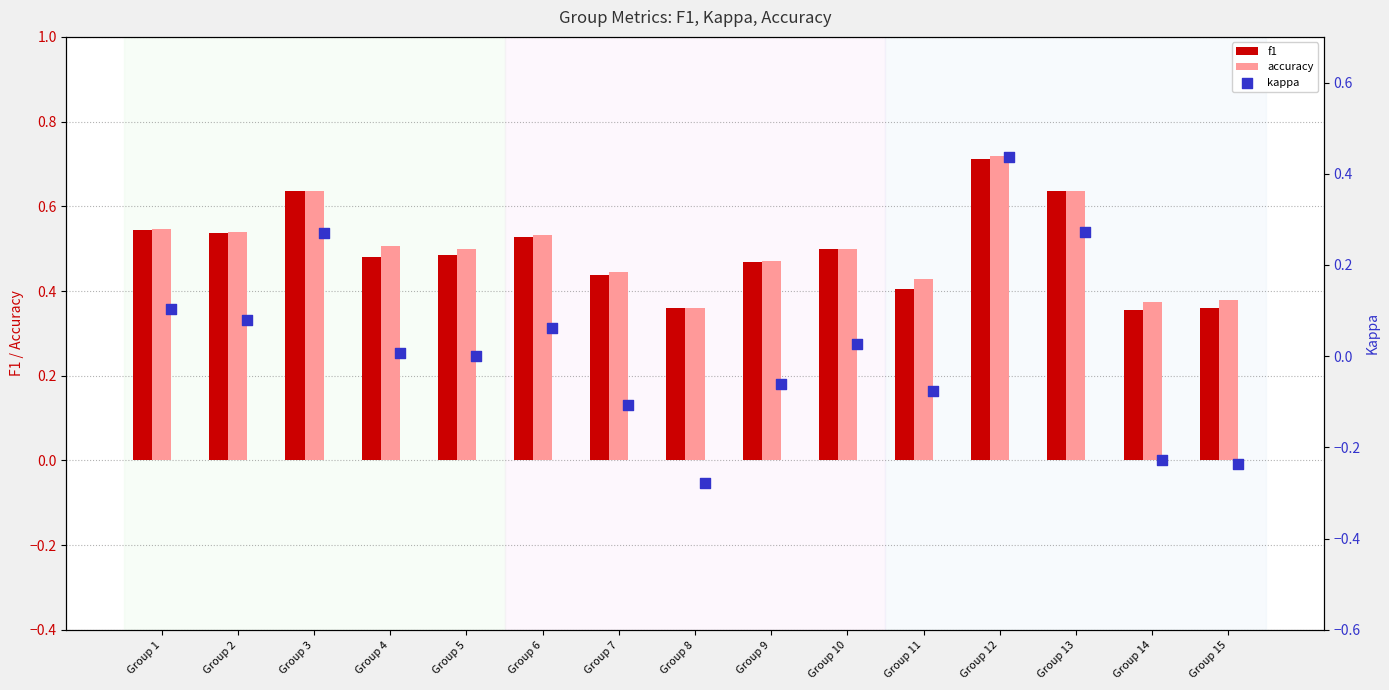

At how many categories does at least one series exceed 0?

15